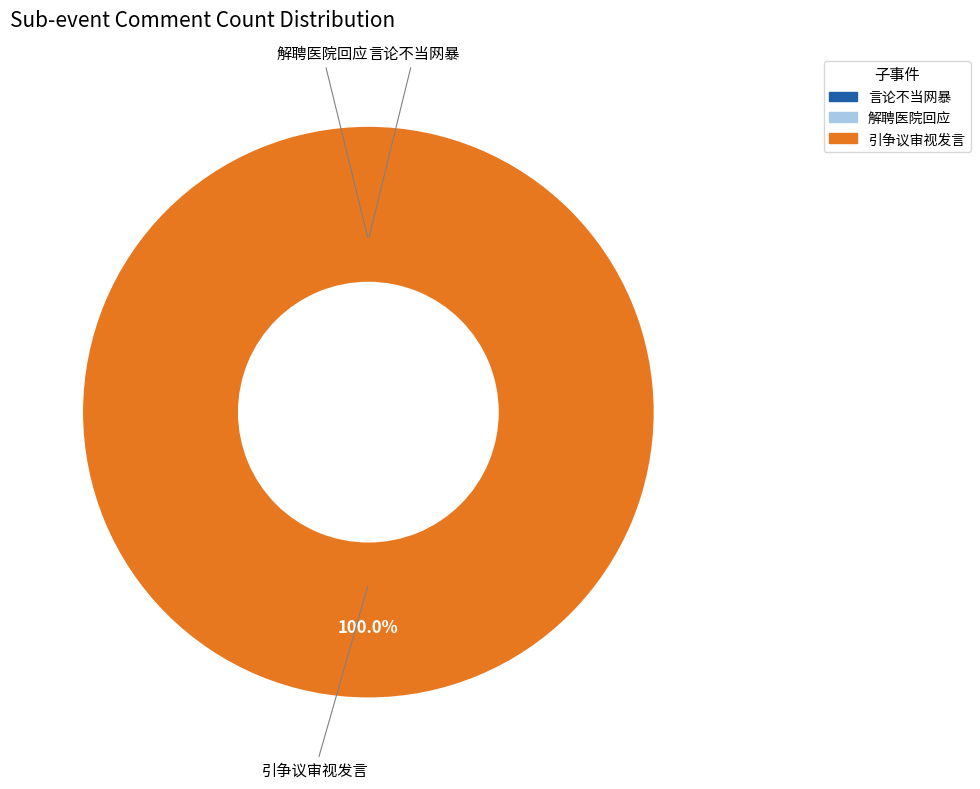

Which has a higher value, “最快女护士”言论不当，但网友不该网暴 or “最快女护士”引争议,审视普通人发言何必如此紧绷?

“最快女护士”引争议,审视普通人发言何必如此紧绷